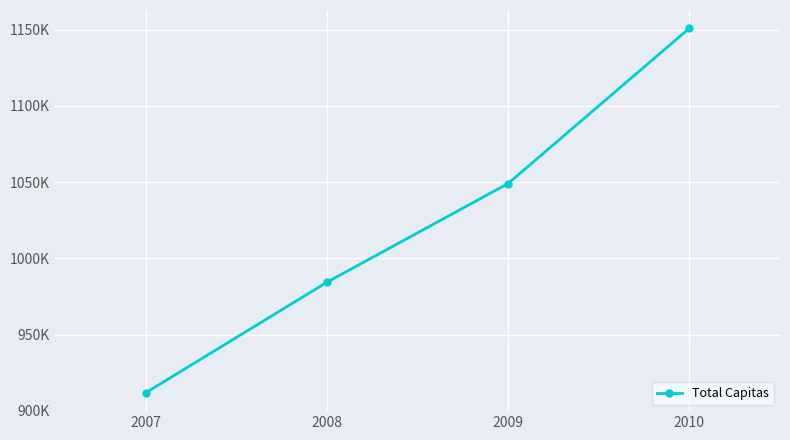

What is the greatest value displayed?

1151004.5